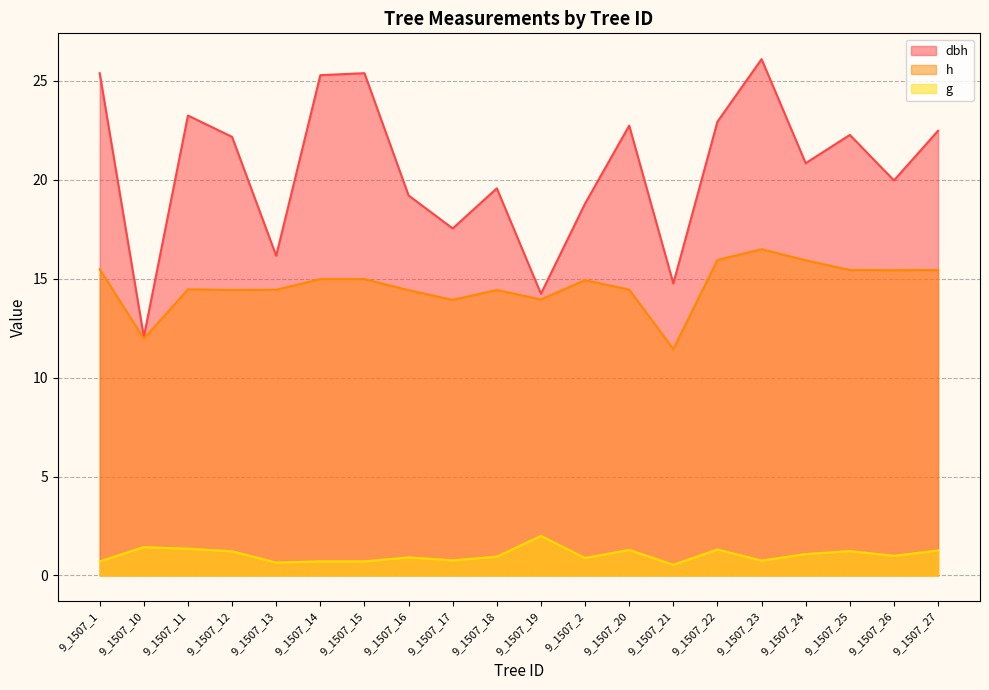

What is the label of the 8th point from the left?

9_1507_16